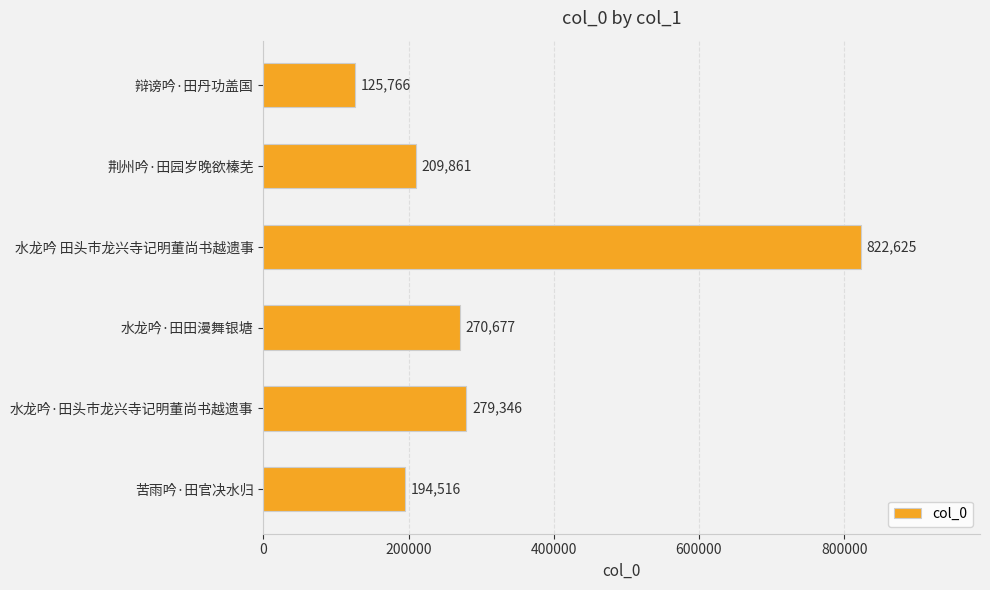

What value does the data have at 水龙吟·田头市龙兴寺记明董尚书越遗事, to the nearest 100?

279300